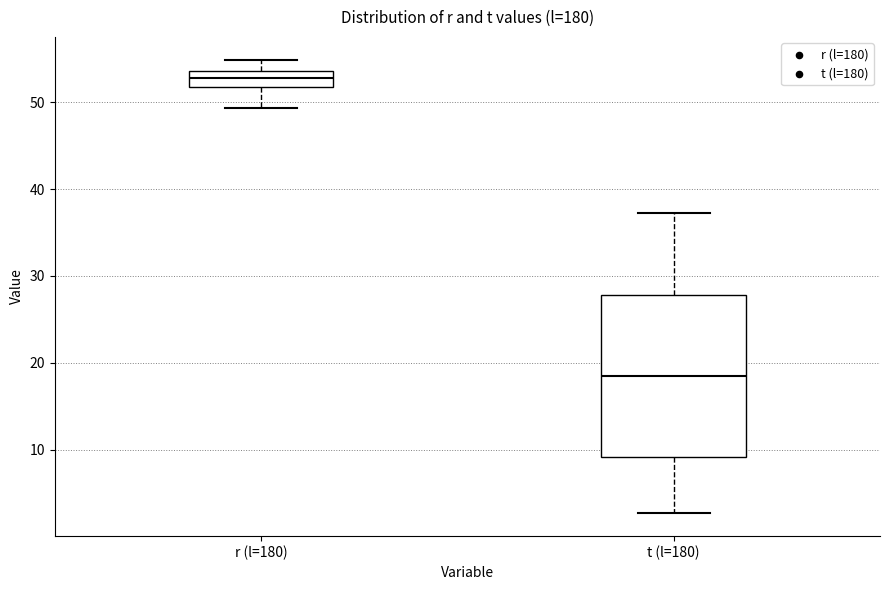

Comparing the boxes themselves (not the whiskers), which one is the tallest?

t (l=180)